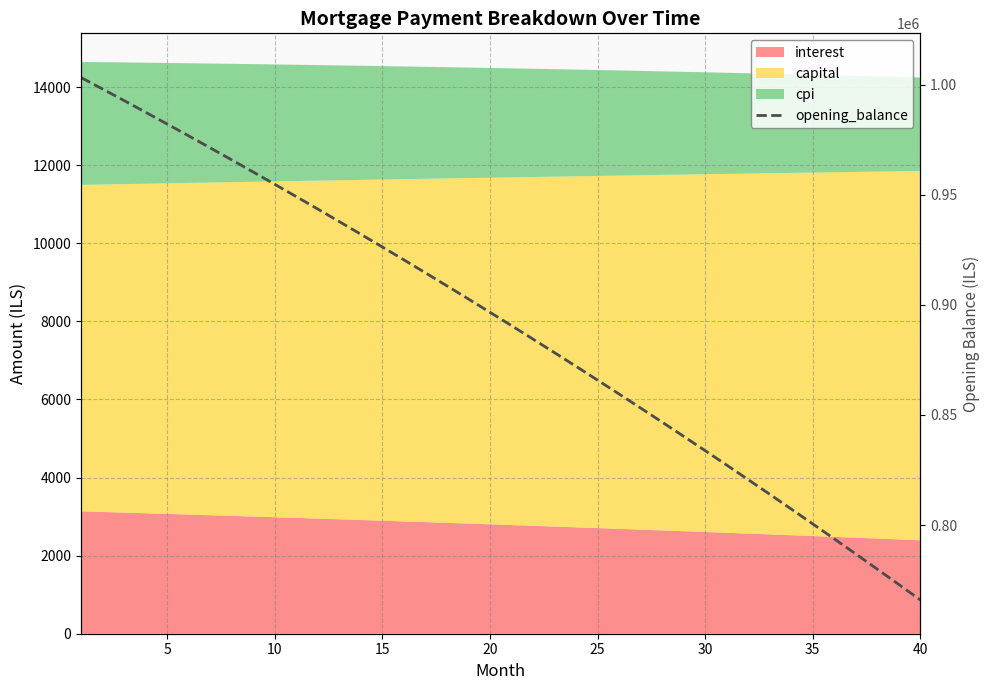

Reading right to left, transcribe all the data shown in this chart.

765997.7	773006.7	779963.7	786869.1	793723.1	800526.0	807278.1	813979.5	820630.7	827231.7	833782.8	840284.4	846736.5	853139.6	859493.9	865799.5	872056.7	878265.8	884427.0	890540.6	896606.7	902625.7	908597.7	914523.1	920402.0	926234.6	932021.3	937762.2	943457.6	949107.6	954712.6	960272.8	965788.3	971259.4	976686.4	982069.5	987408.8	992704.6	997957.2	1003166.7